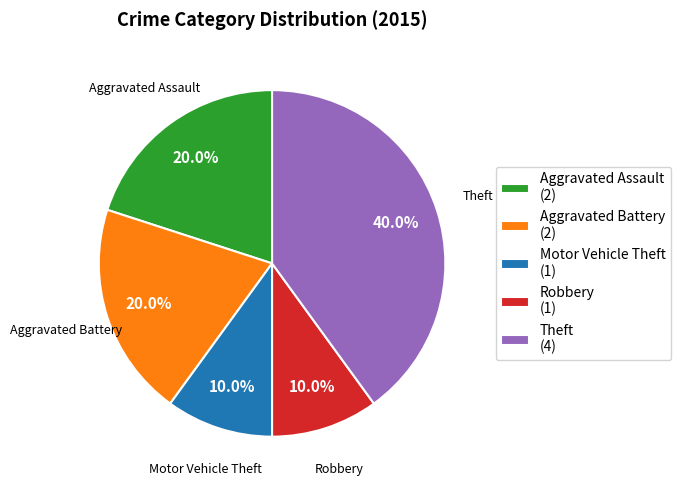

To the nearest percent, what is the difference between the largest and smallest slice percentages?

30%